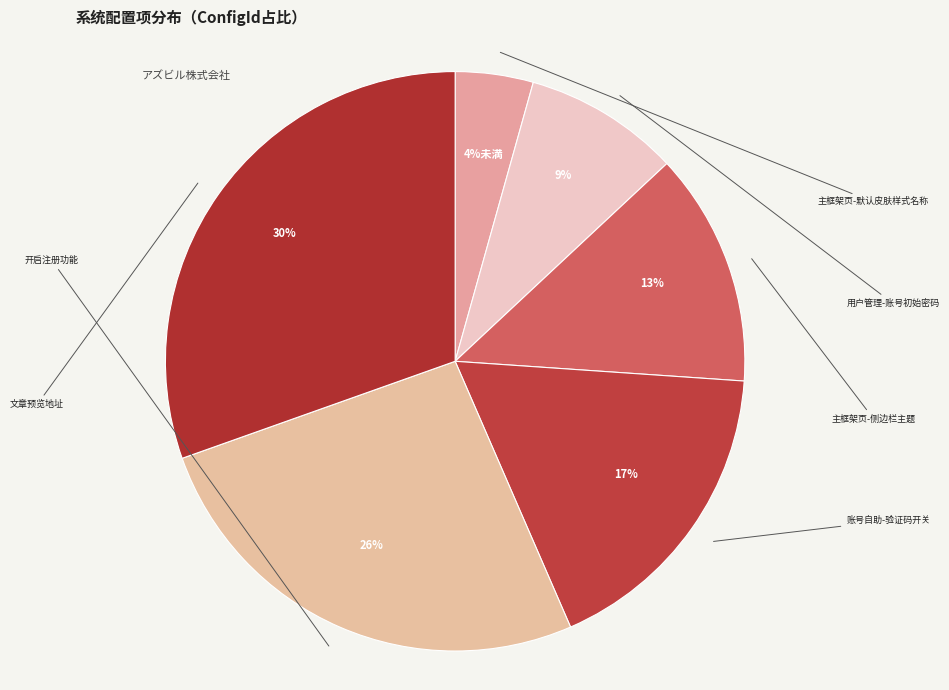

Which category has the biggest portion of the pie?

文章预览地址